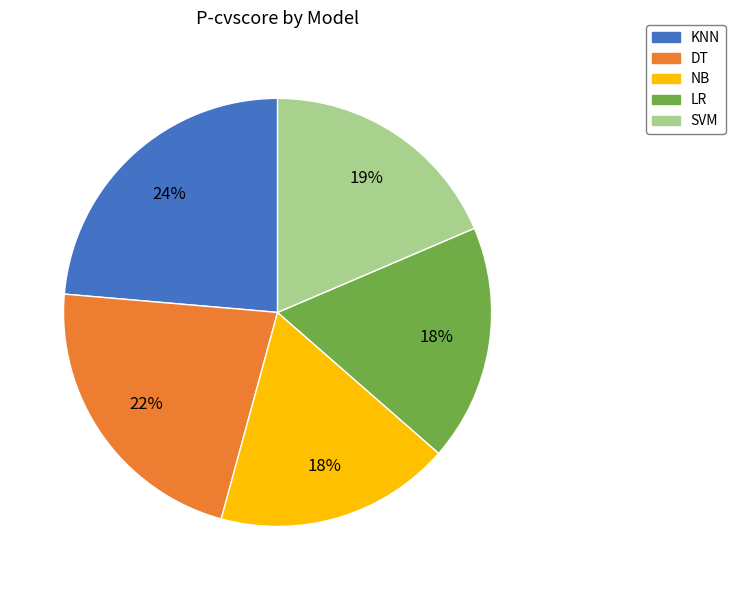

Combined, do SVM and LR account for over 50%?

No